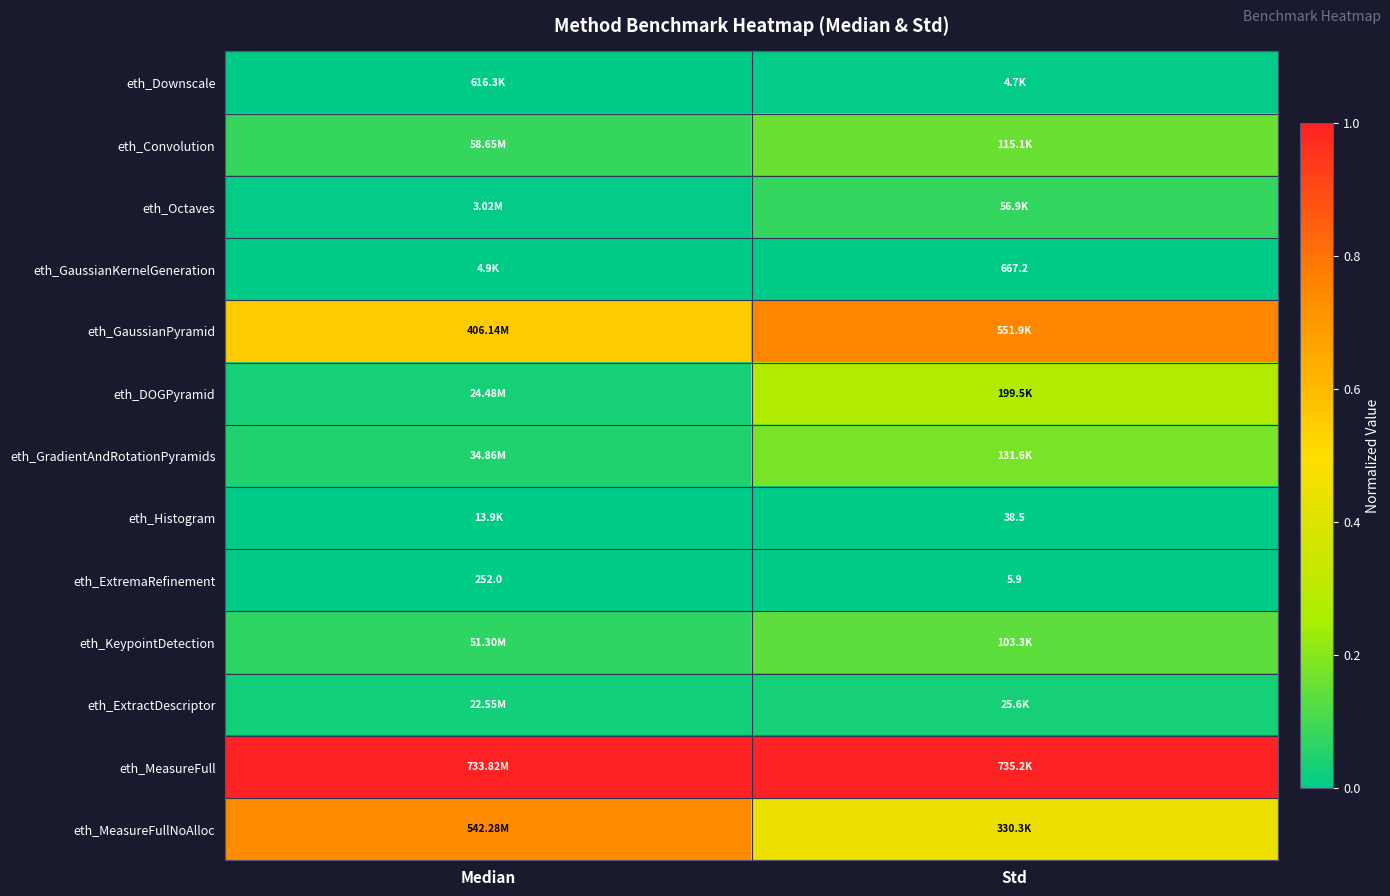

Is it true that eth_MeasureFull equals 1.0 at Median?

True